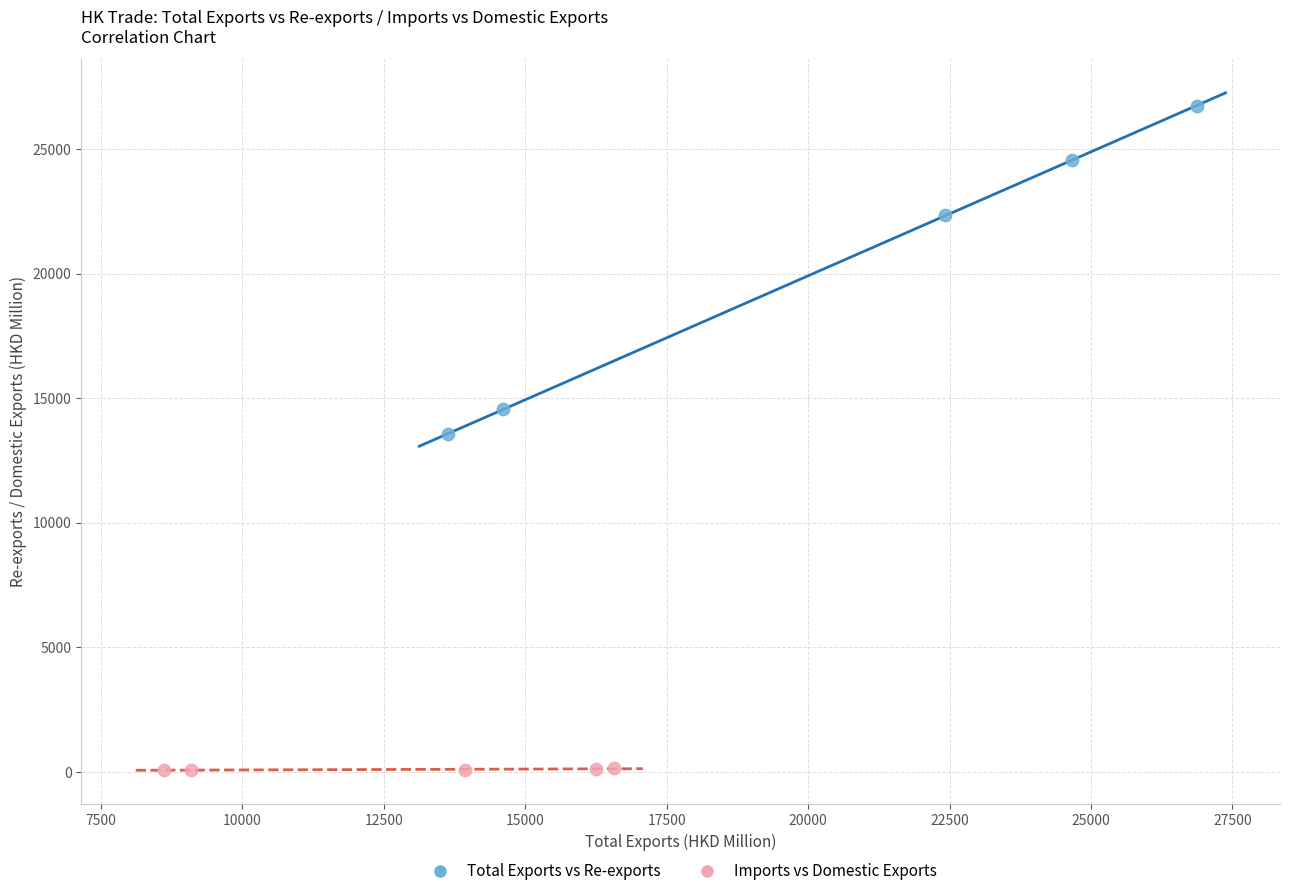

Which series has the largest Y range (max minus min)?

Total Exports vs Re-exports